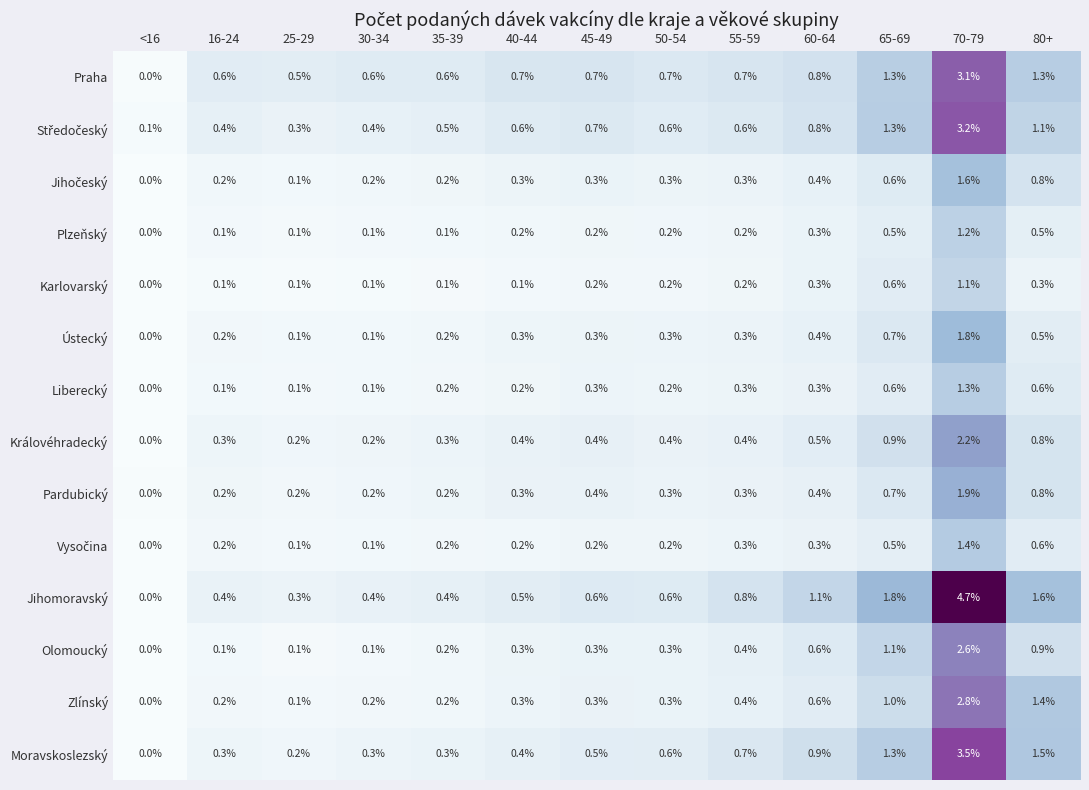

True or false: Ústecký has a value of 0.3 at 40-44.

True